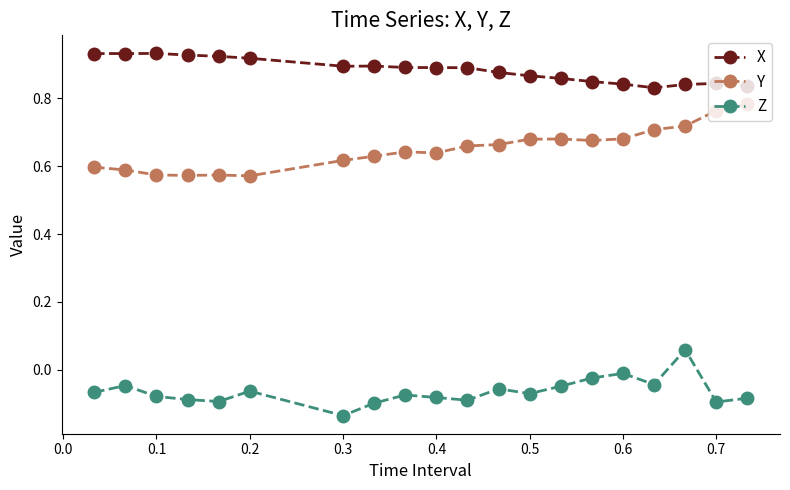

Count the Y values in the range 0 to 1.

20